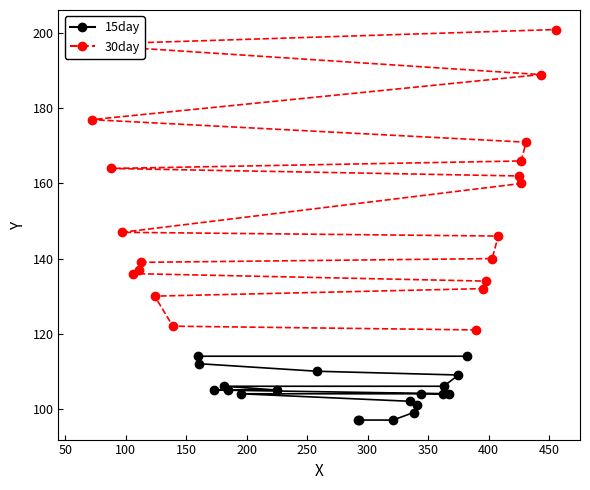

What is the lowest value of the 15day series?

97